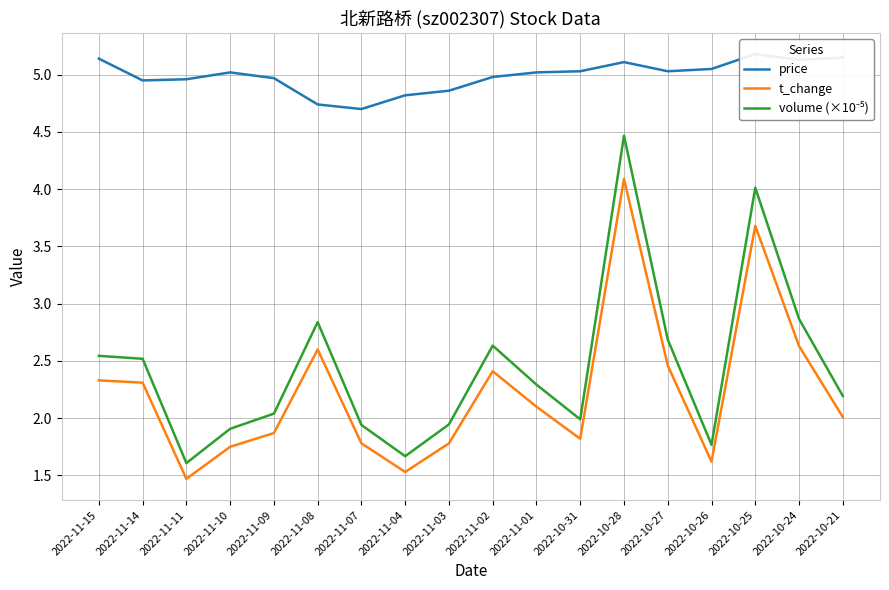

The value of volume (×10⁻⁵) at 2022-10-25 is 4.0. True or false?

True